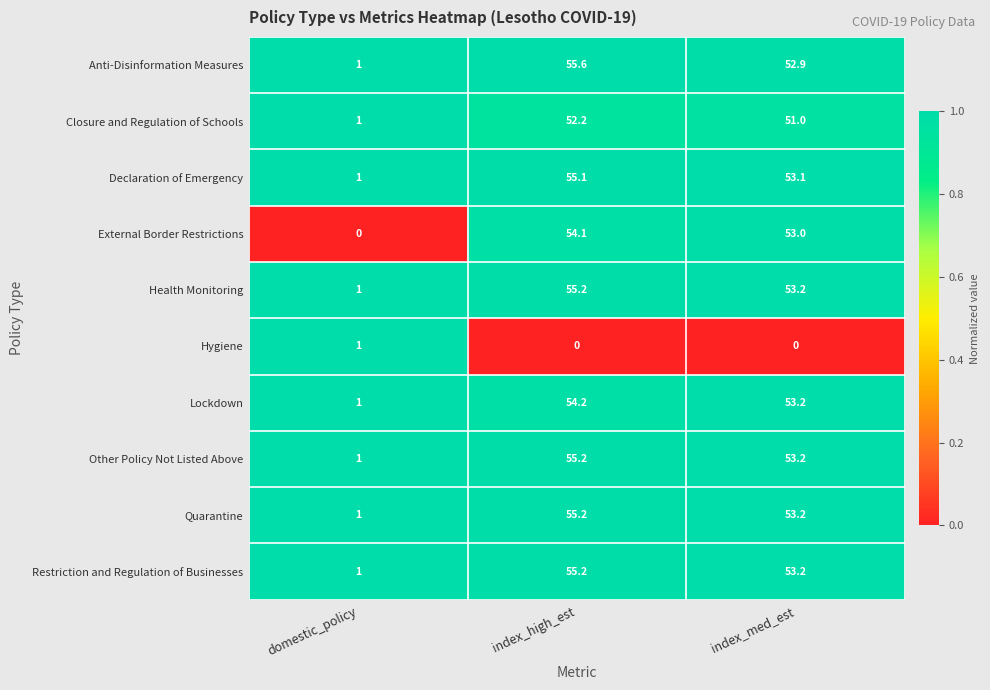

The value of Hygiene at index_high_est is 0.3. True or false?

False